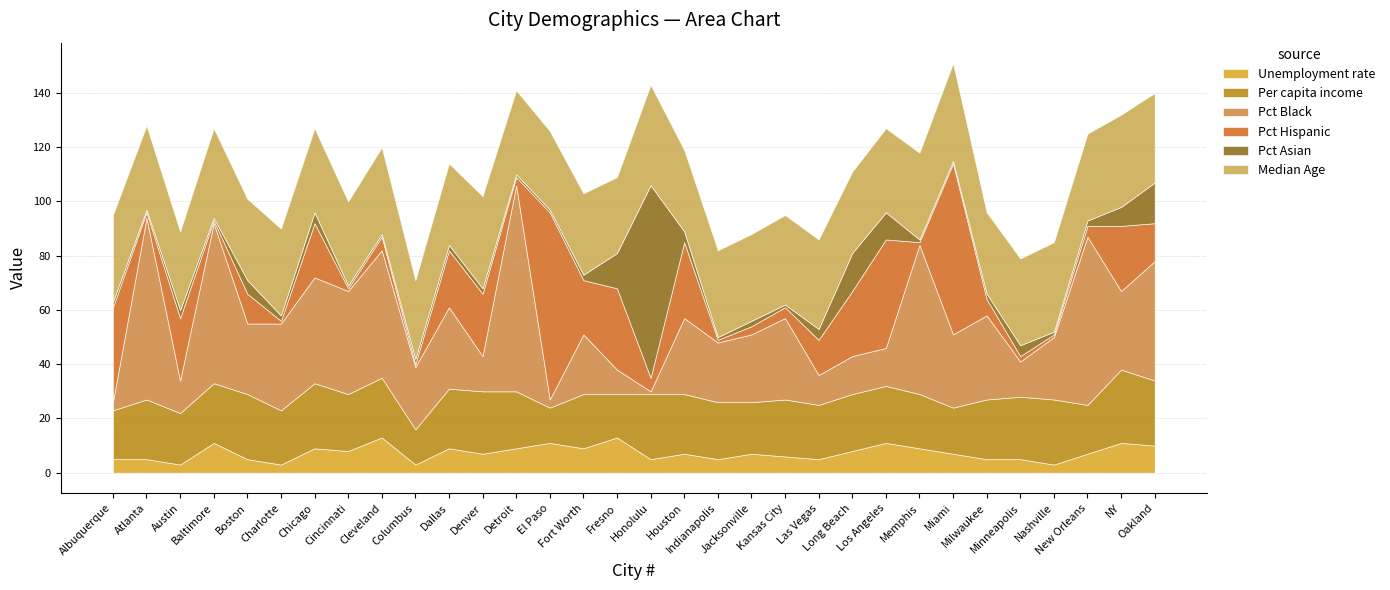

True or false: Pct Hispanic has more than 2 interior local peaks.

True